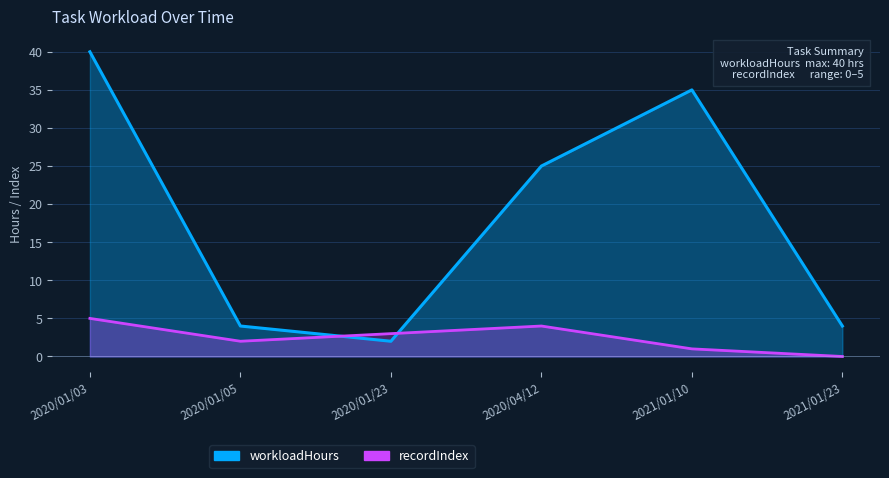

True or false: recordIndex and workloadHours cross at least once.

True